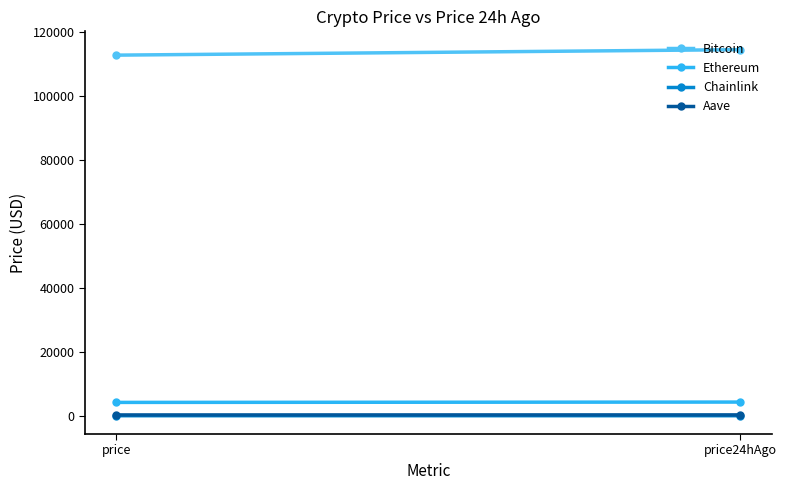

Which series changed the most between price and price24hAgo?

Bitcoin